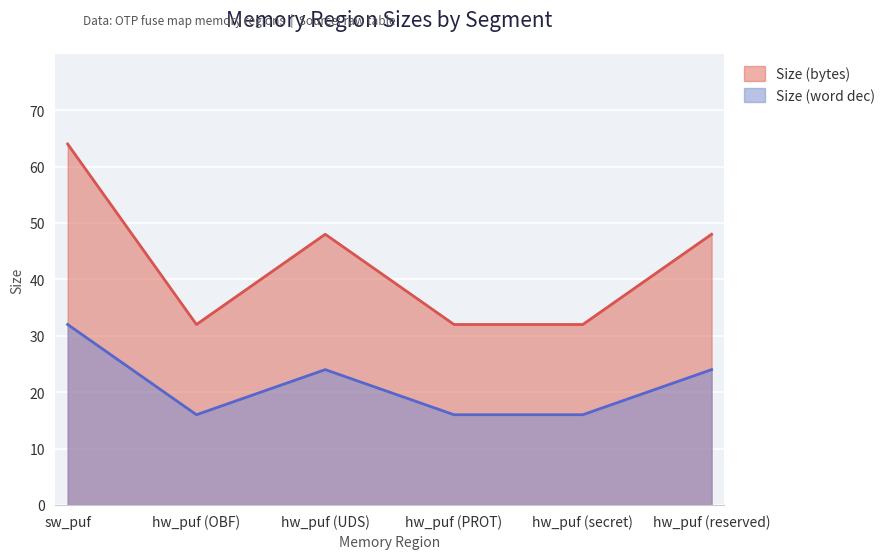

How many lines are shown in the chart?

2